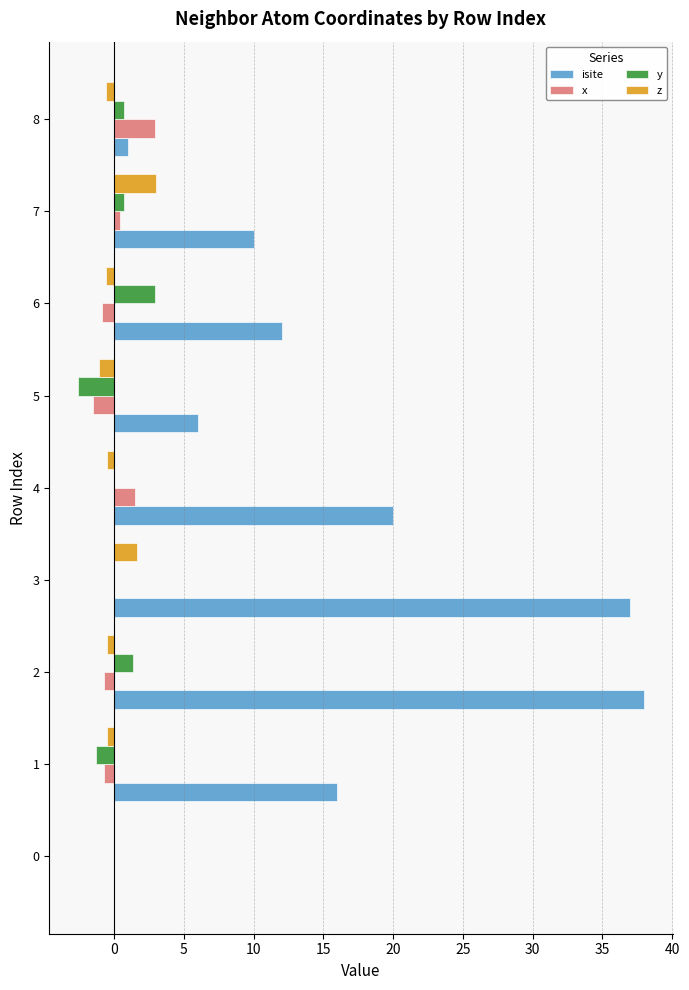

Which series has the widest spread of values?

isite